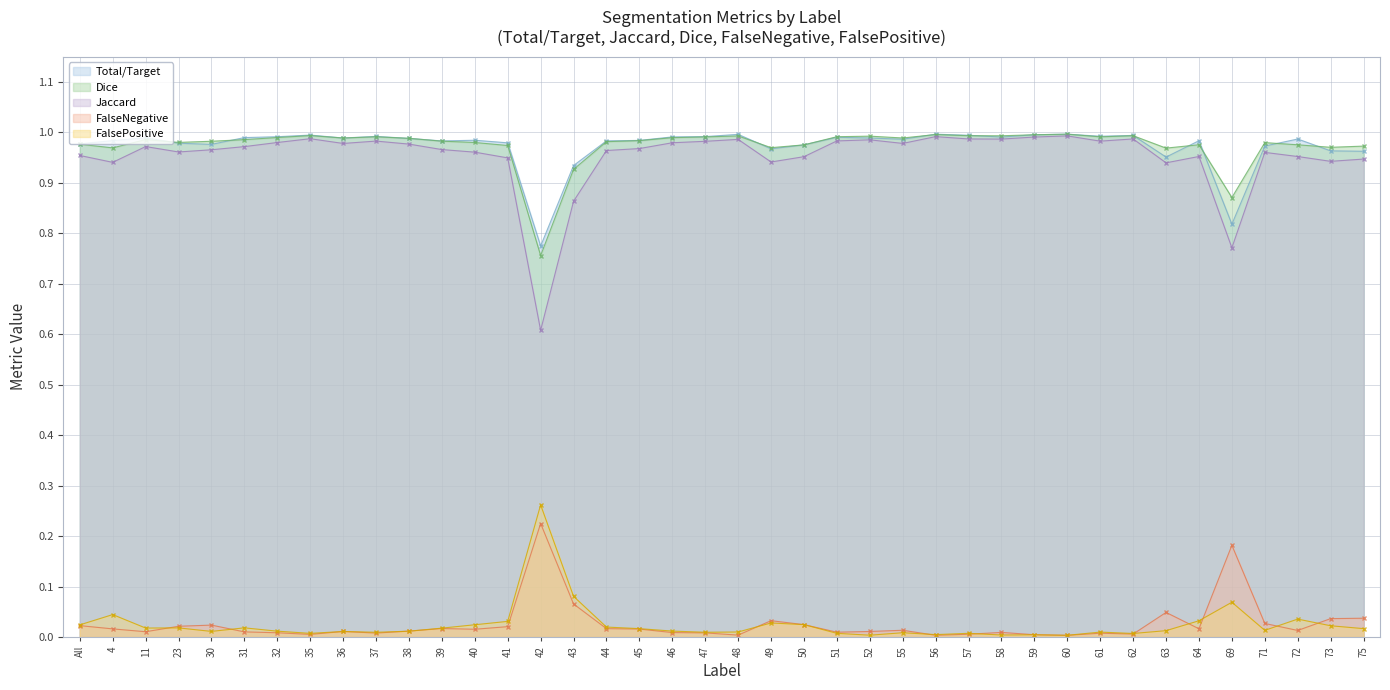

True or false: FalseNegative has a value of 0.0 at 46.

True